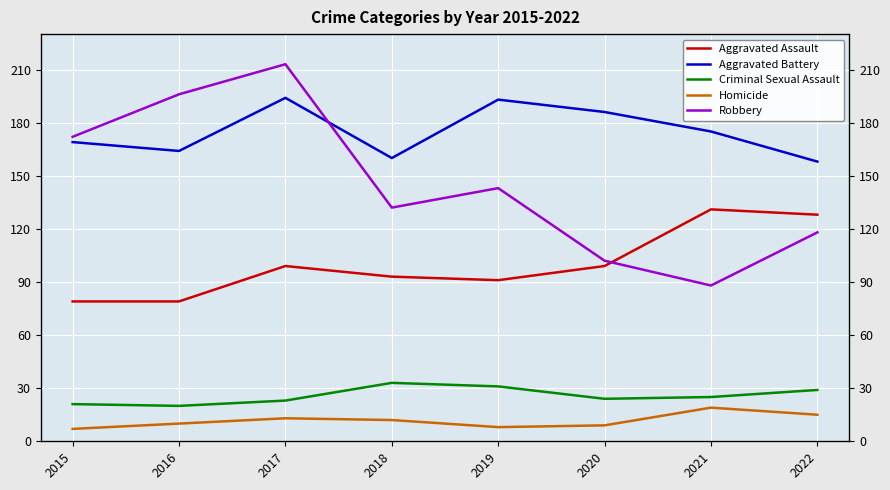

Reading left to right, extract all data points from this chart.

Aggravated Assault: 2015=79	2016=79	2017=99	2018=93	2019=91	2020=99	2021=131	2022=128
Aggravated Battery: 2015=169	2016=164	2017=194	2018=160	2019=193	2020=186	2021=175	2022=158
Criminal Sexual Assault: 2015=21	2016=20	2017=23	2018=33	2019=31	2020=24	2021=25	2022=29
Homicide: 2015=7	2016=10	2017=13	2018=12	2019=8	2020=9	2021=19	2022=15
Robbery: 2015=172	2016=196	2017=213	2018=132	2019=143	2020=102	2021=88	2022=118